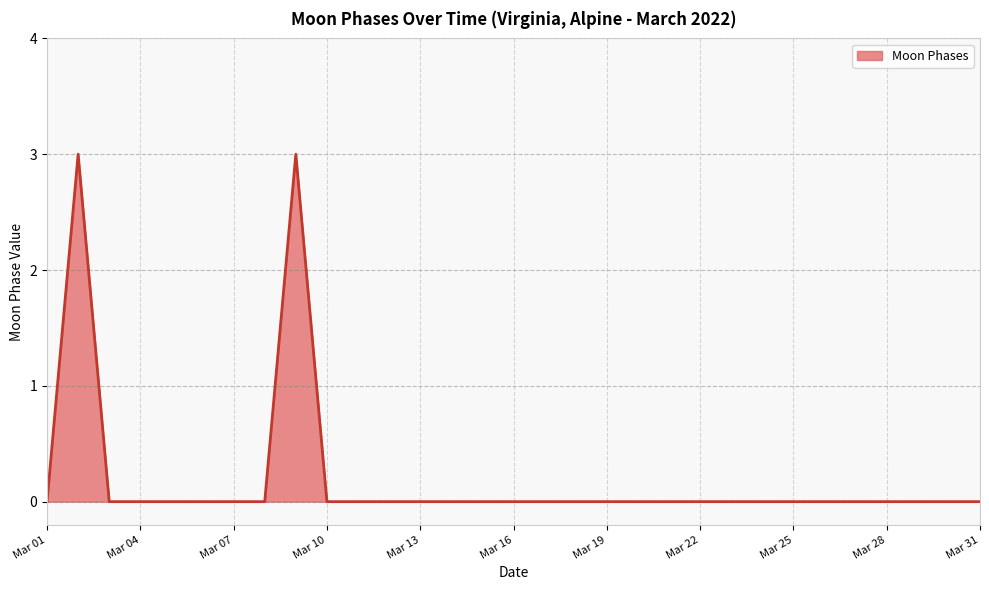

What is the greatest value displayed?

3